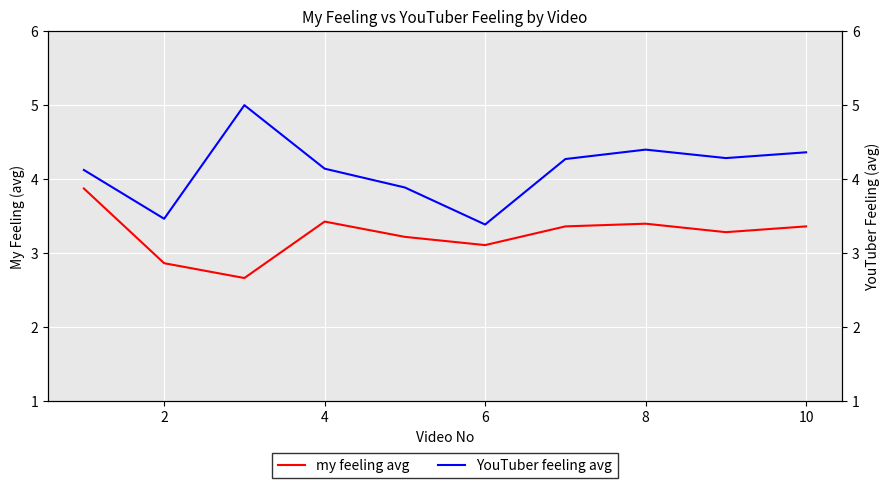

What is the difference between the my feeling avg values at 8 and 6?

0.3